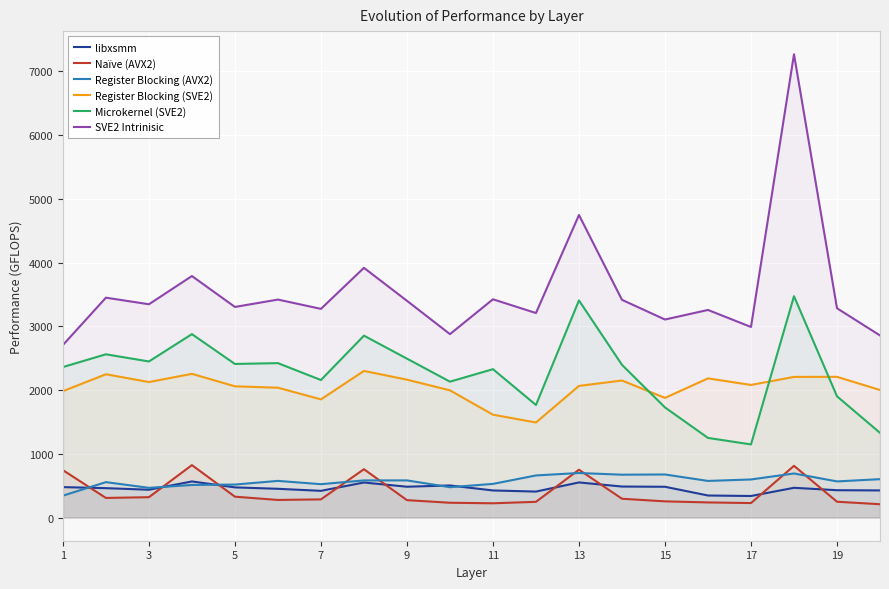

At which label is Naïve (AVX2) closest to 515?

5